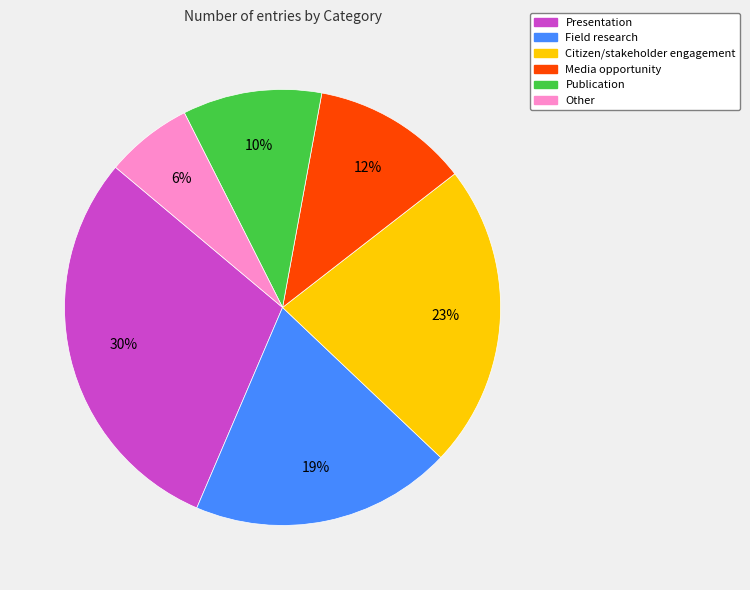

To the nearest percent, what is the difference between the Publication and Field research slice percentages?

9%